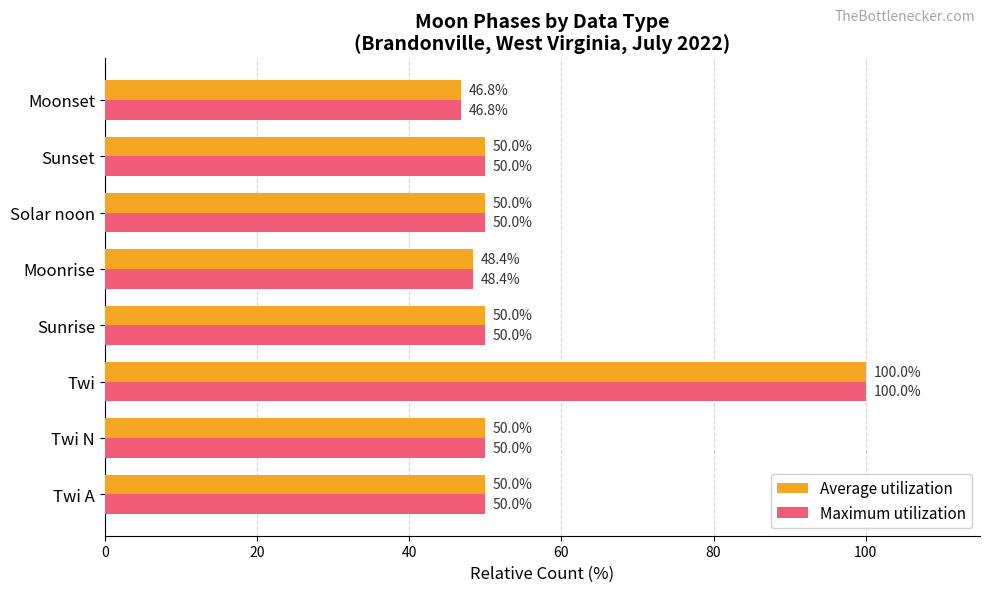

At which category does the chart reach its minimum across all series?

Moonset